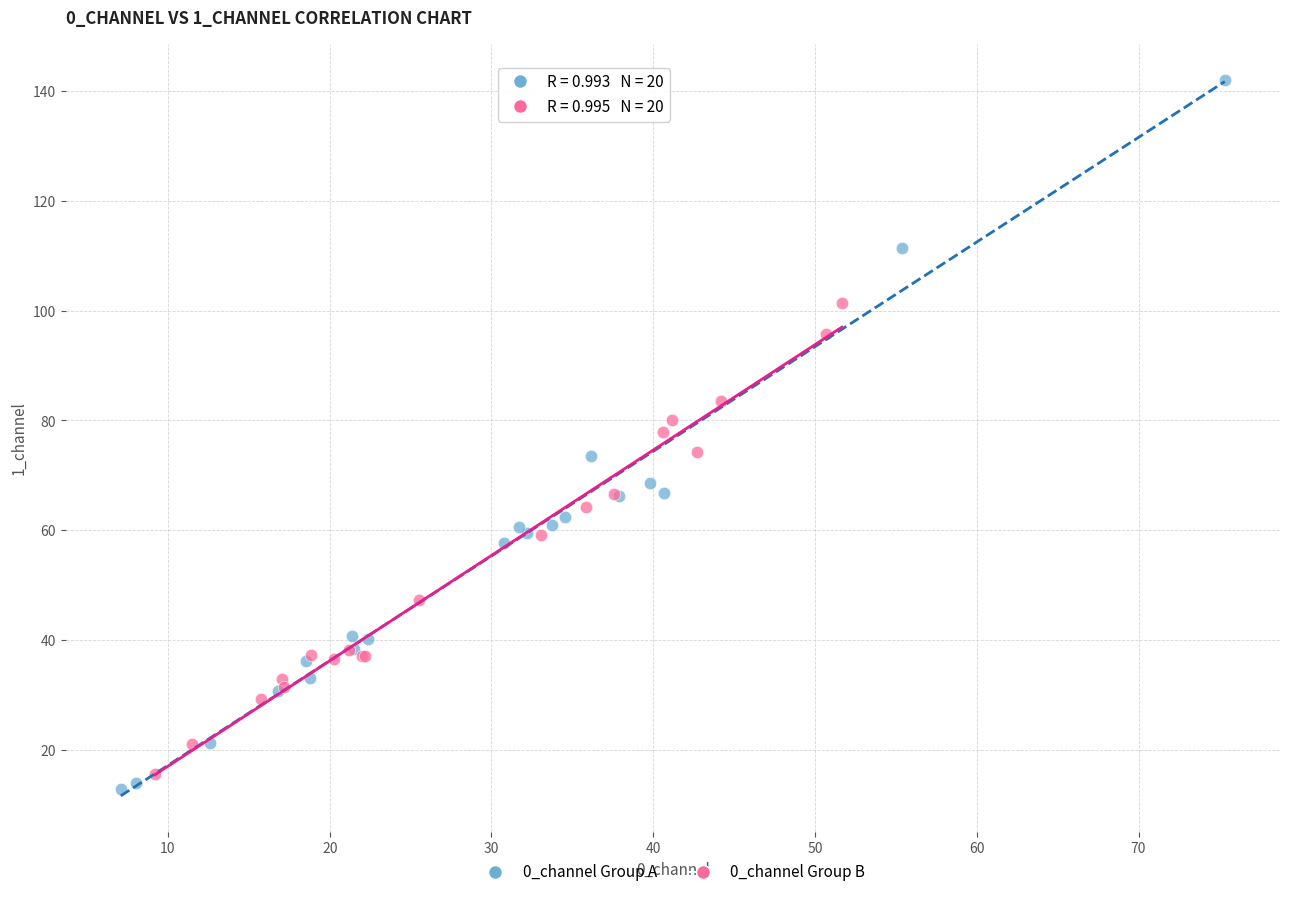

Which series has the largest Y range (max minus min)?

0_channel Group A